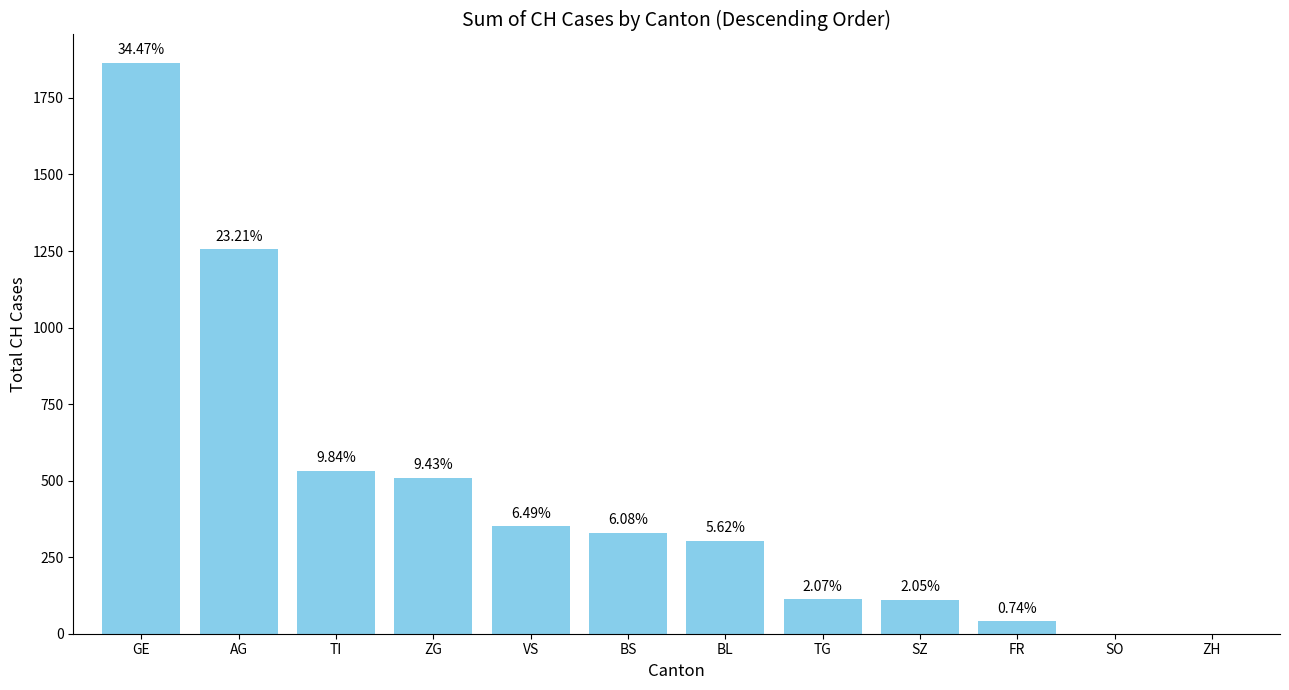

What position from the left is TI?

3